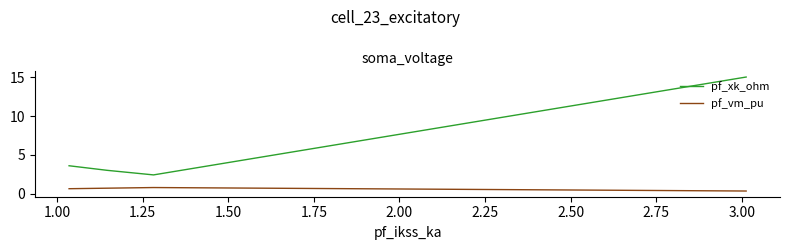

Count the number of categories in the chart.

5